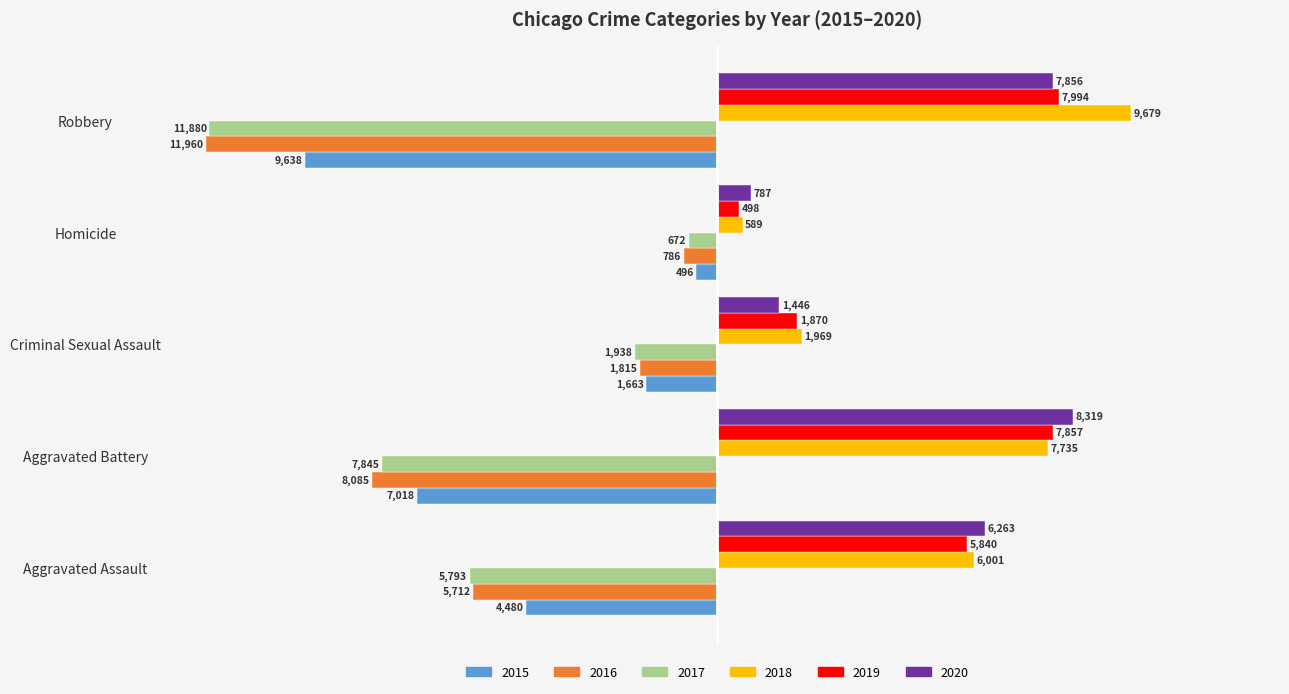

Is it true that 2020 equals 4.7 at Criminal Sexual Assault?

False